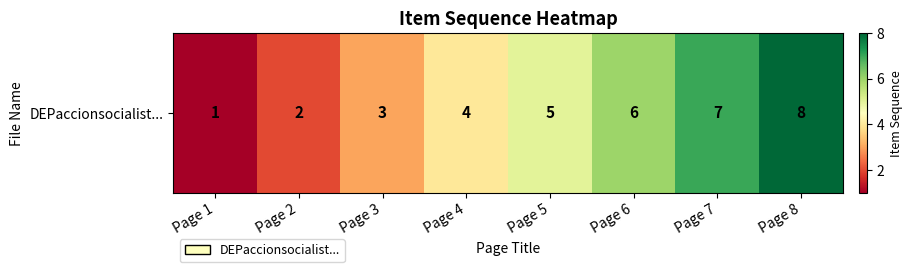

What is the change in value from Page 2 to Page 5?

+3